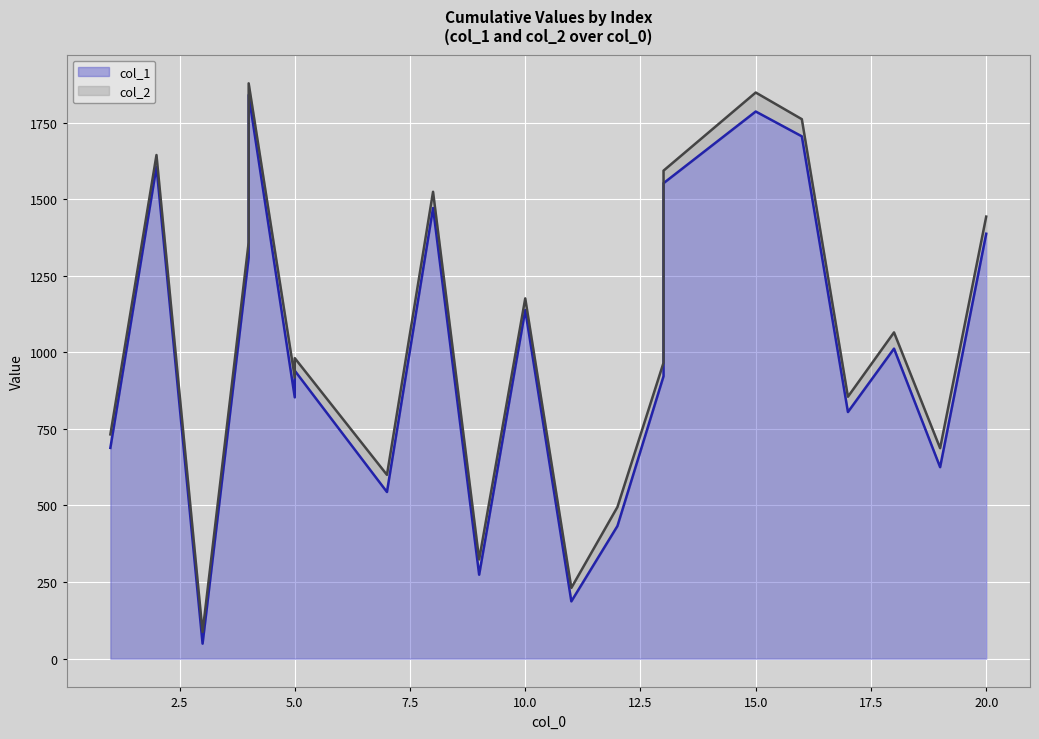

Is the value of col_2 at 9 greater than the value of col_1 at 20?

No